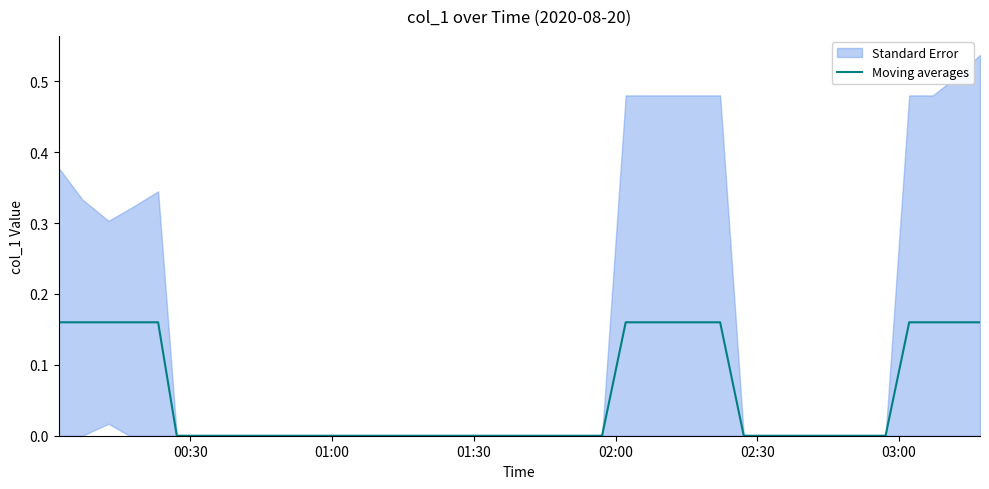

Count the values in the range 0 to 1.

40